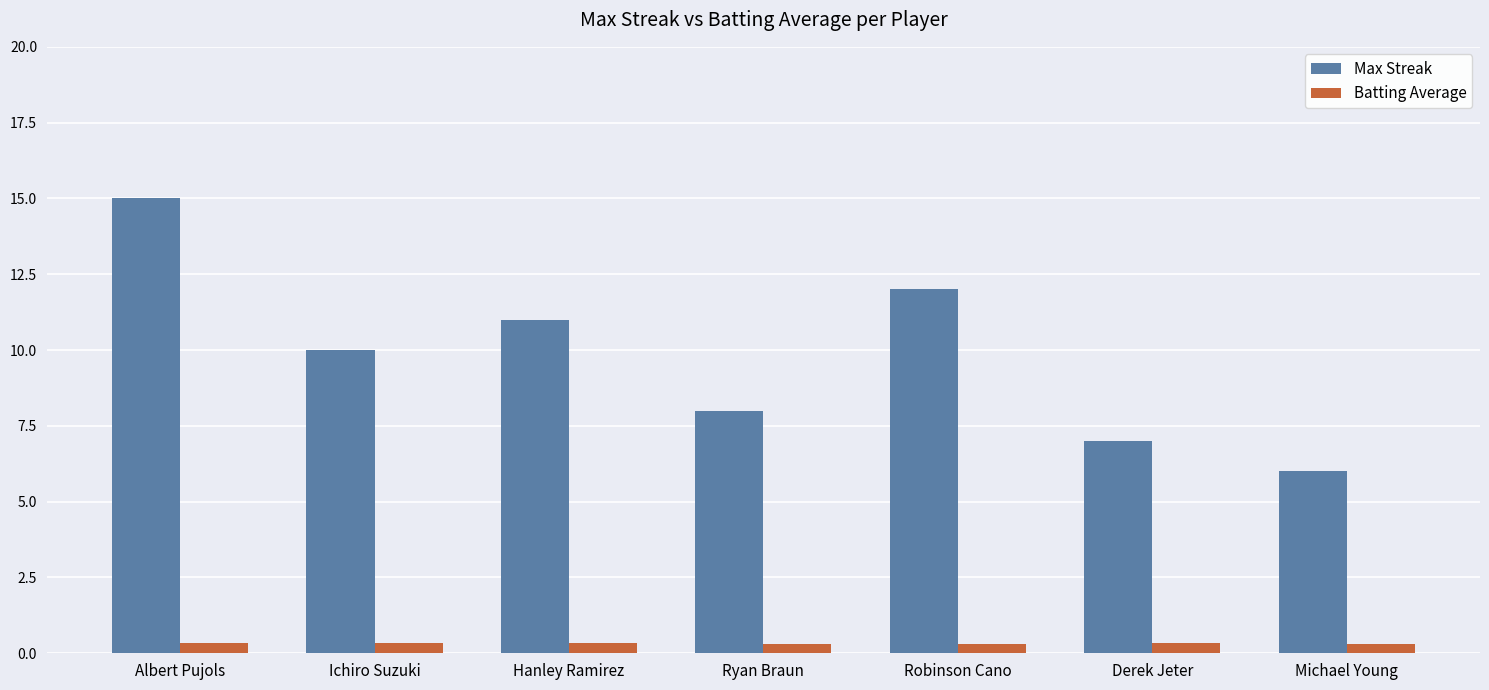

What is the spread (max minus min) of values at Michael Young?

5.7